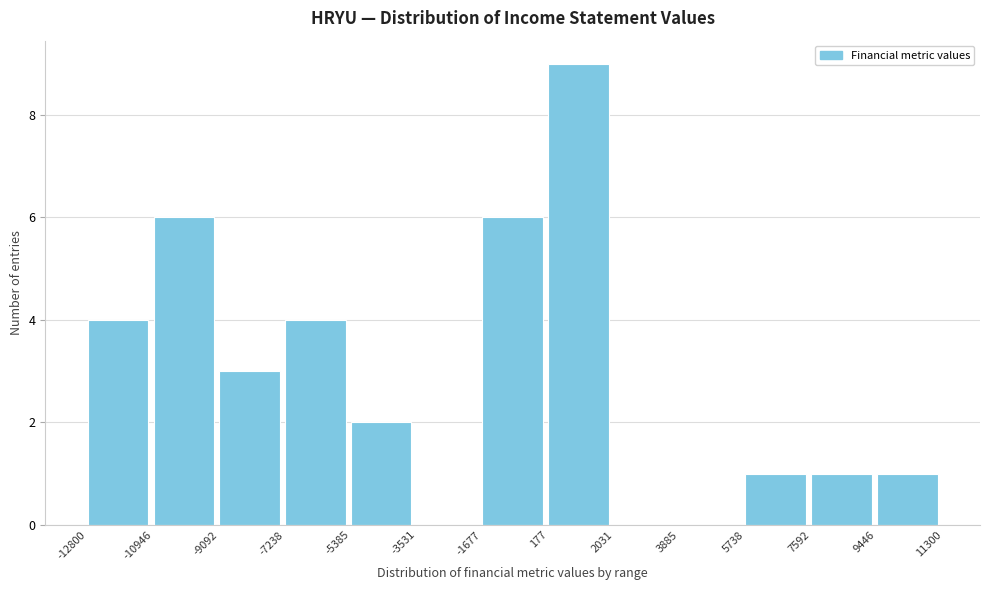

What is the height of the bar covering -7238 to -5385 on the x-axis? The values are not printed on the chart, so give them approximately, as read against the axis.

4